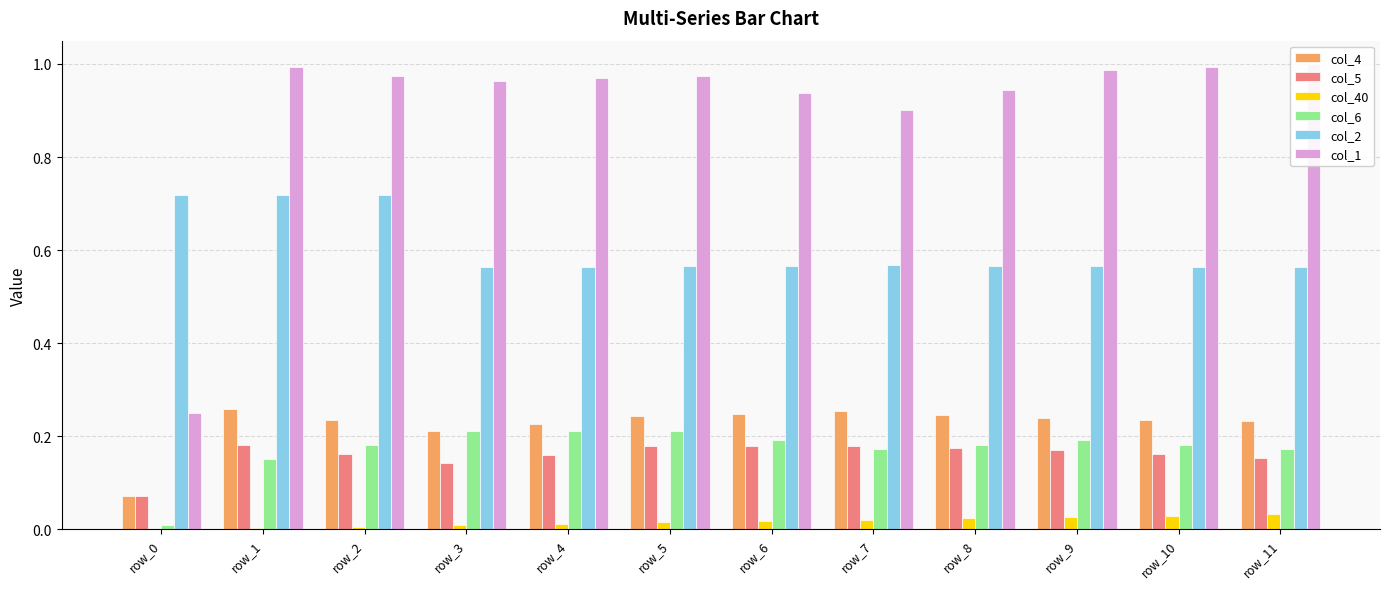

The value of col_40 at row_7 is 0.0. True or false?

True